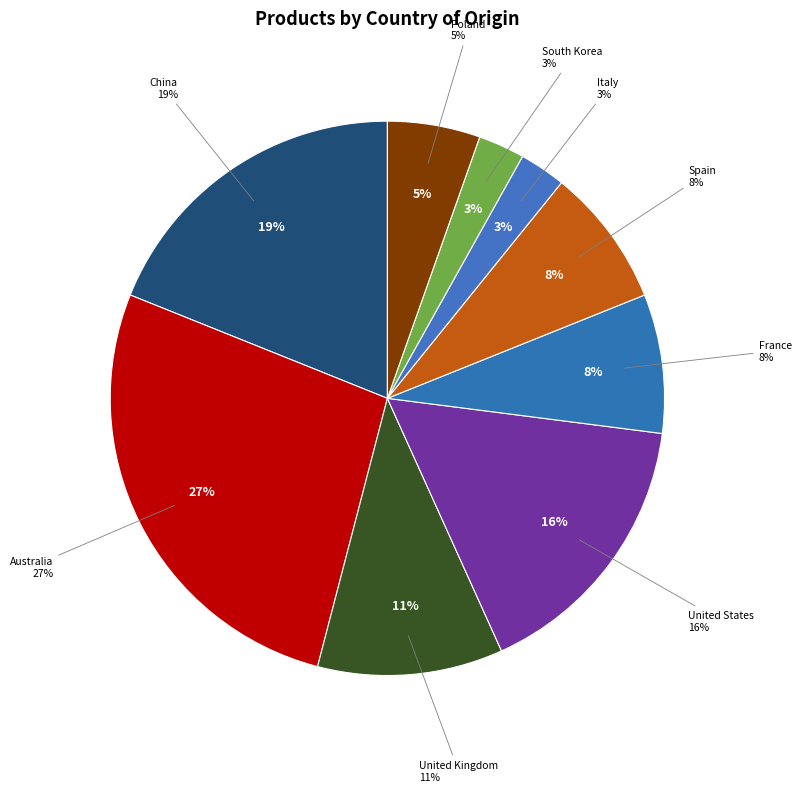

How many segments does this pie chart have?

9